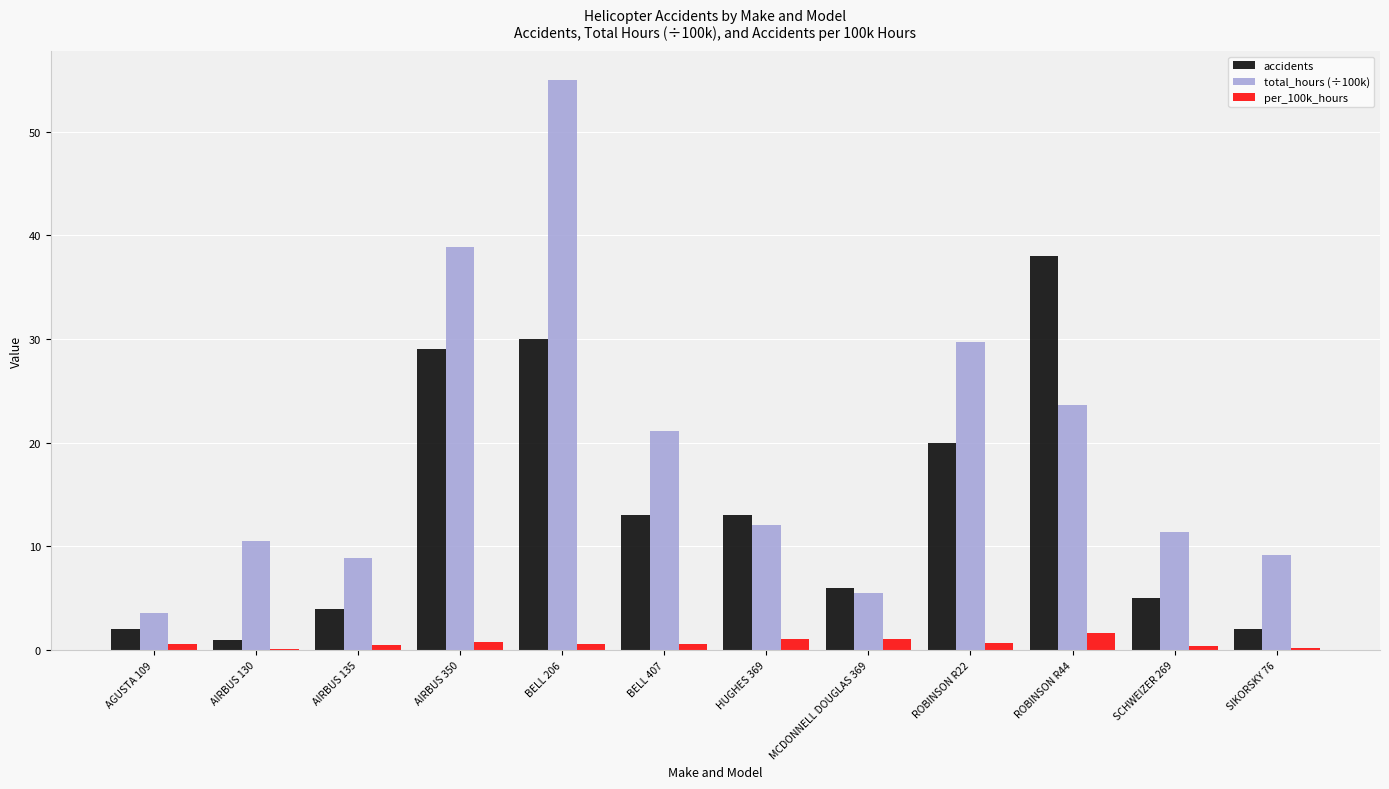

How many values in the total_hours (÷100k) series exceed 12?

6